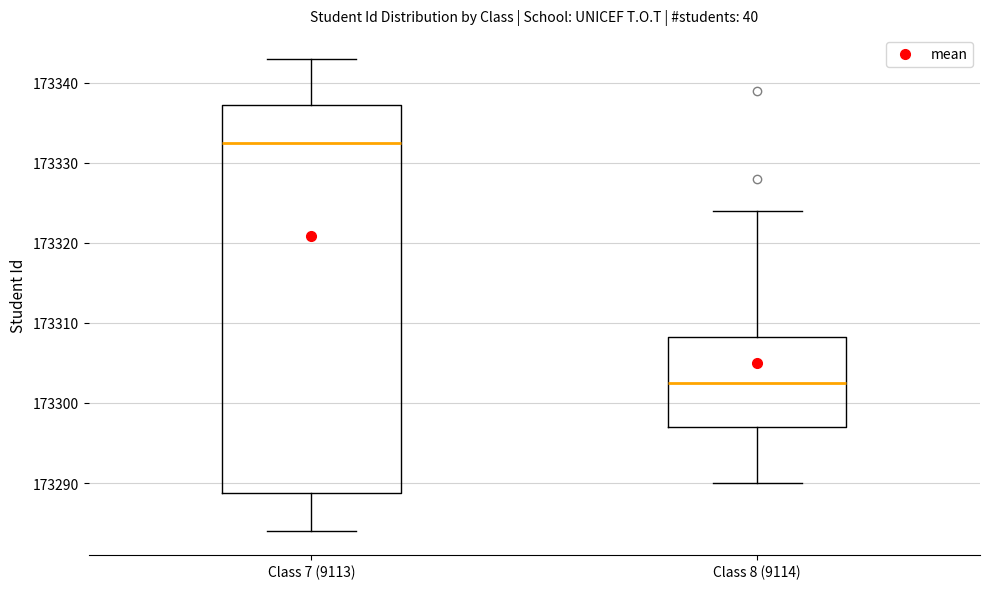

Reading left to right, read every box against the y-axis: the position of its median line, the range the box covers, and the ends of its whiskers. The values are not printed on the chart, so give them approximately, as read against the axis.

Class 7 (9113): median 173333, box 173289 to 173337, whiskers 173284 to 173343
Class 8 (9114): median 173303, box 173297 to 173308, whiskers 173290 to 173324